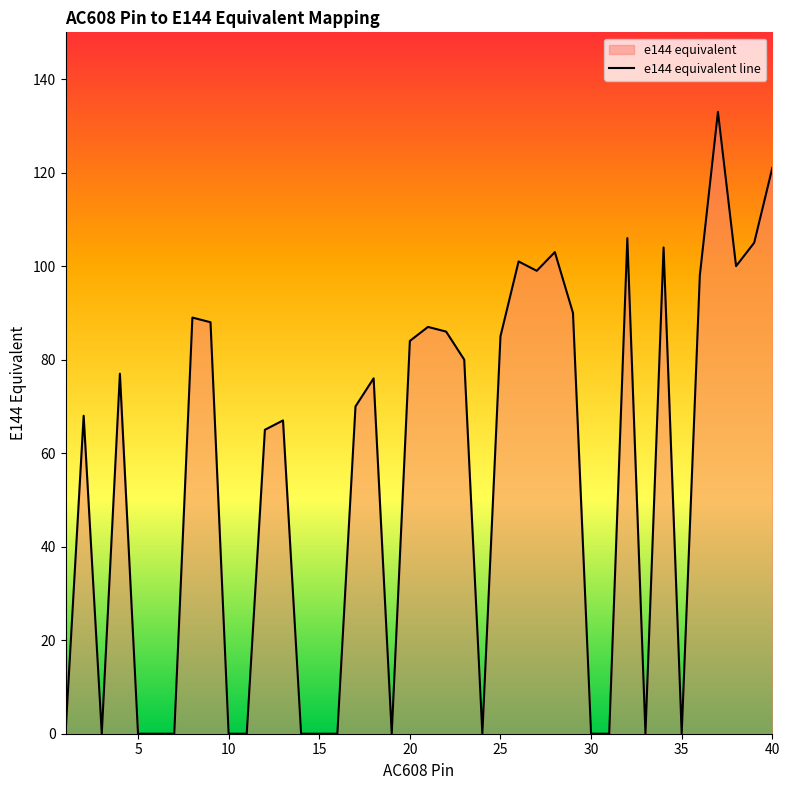

What is the difference between the maximum and minimum values?

133